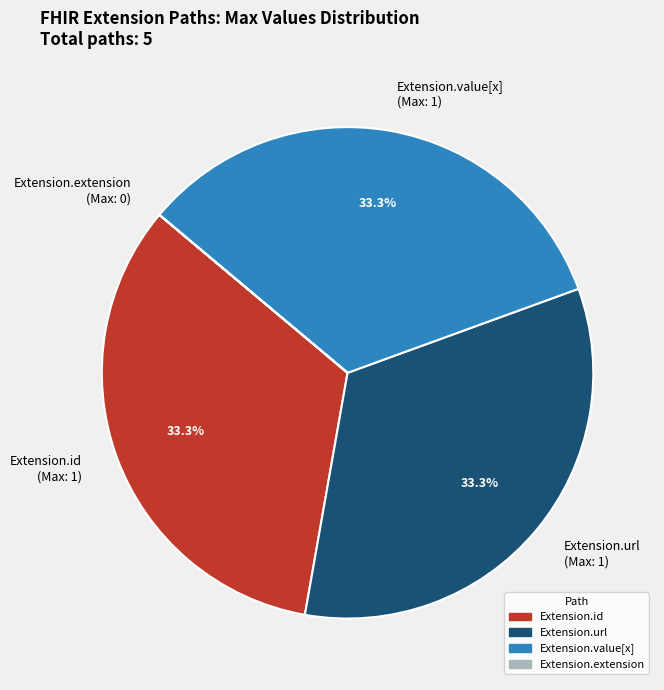

Does Extension.id (Max: 1) represent more than half of the total?

No